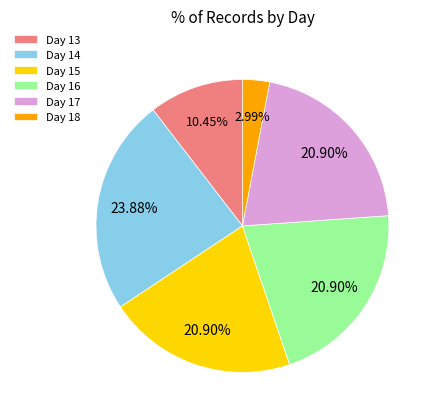

Do Day 18 and Day 15 together represent more than half of the pie?

No